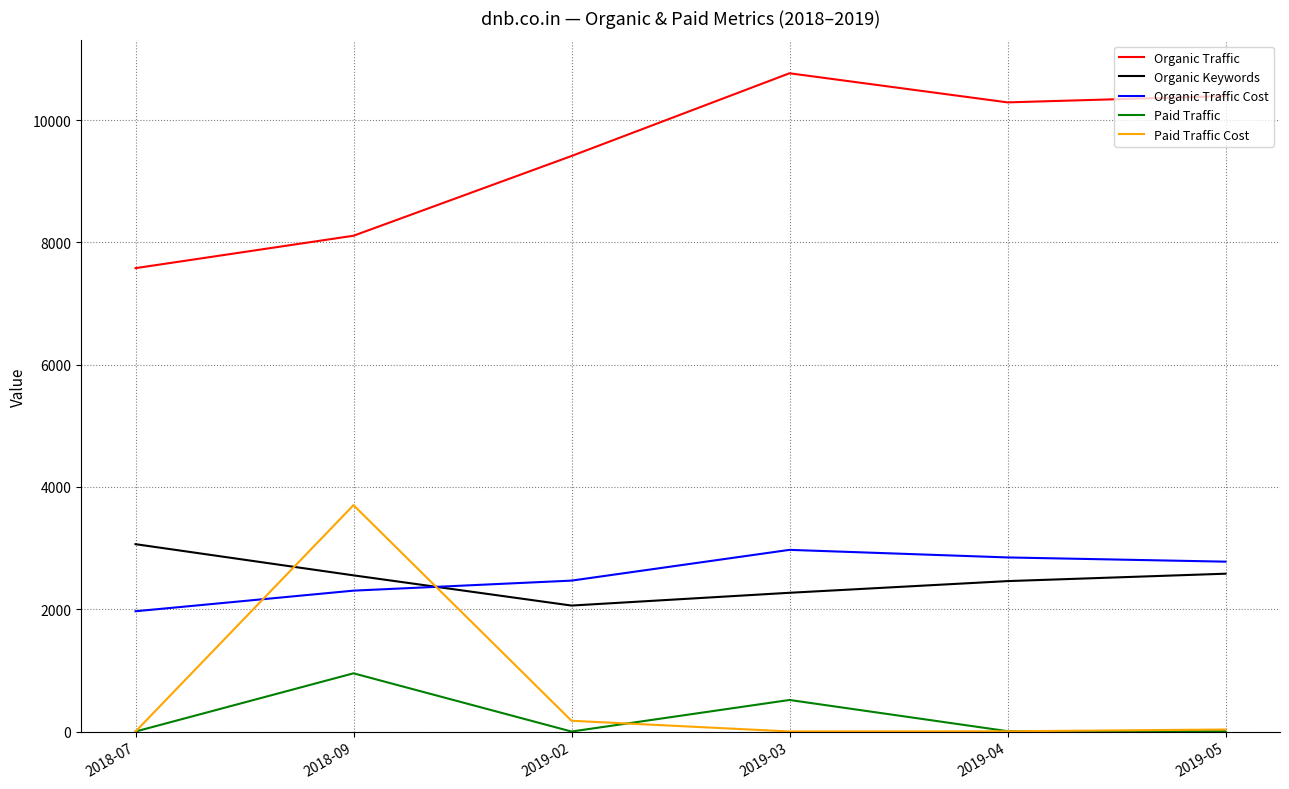

Which label corresponds to the largest value in the chart?

2019-03